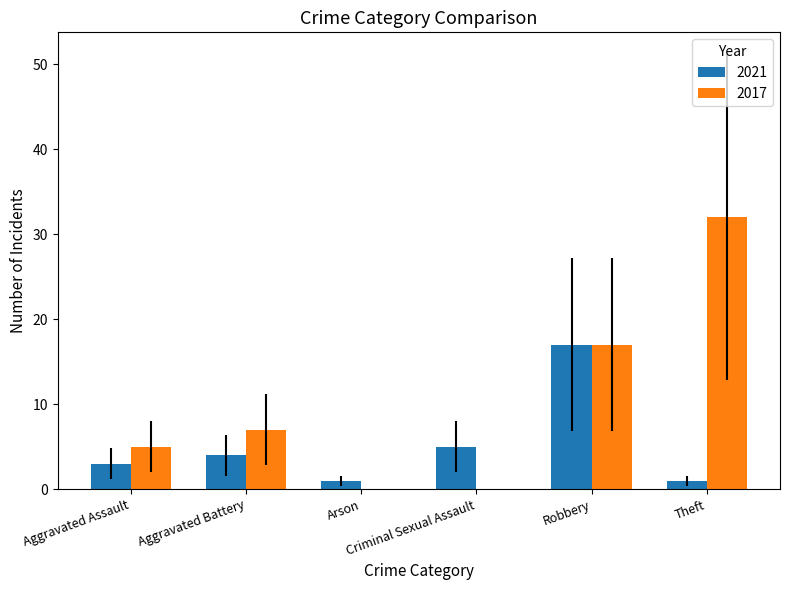

What is the highest value of the 2021 series?

17